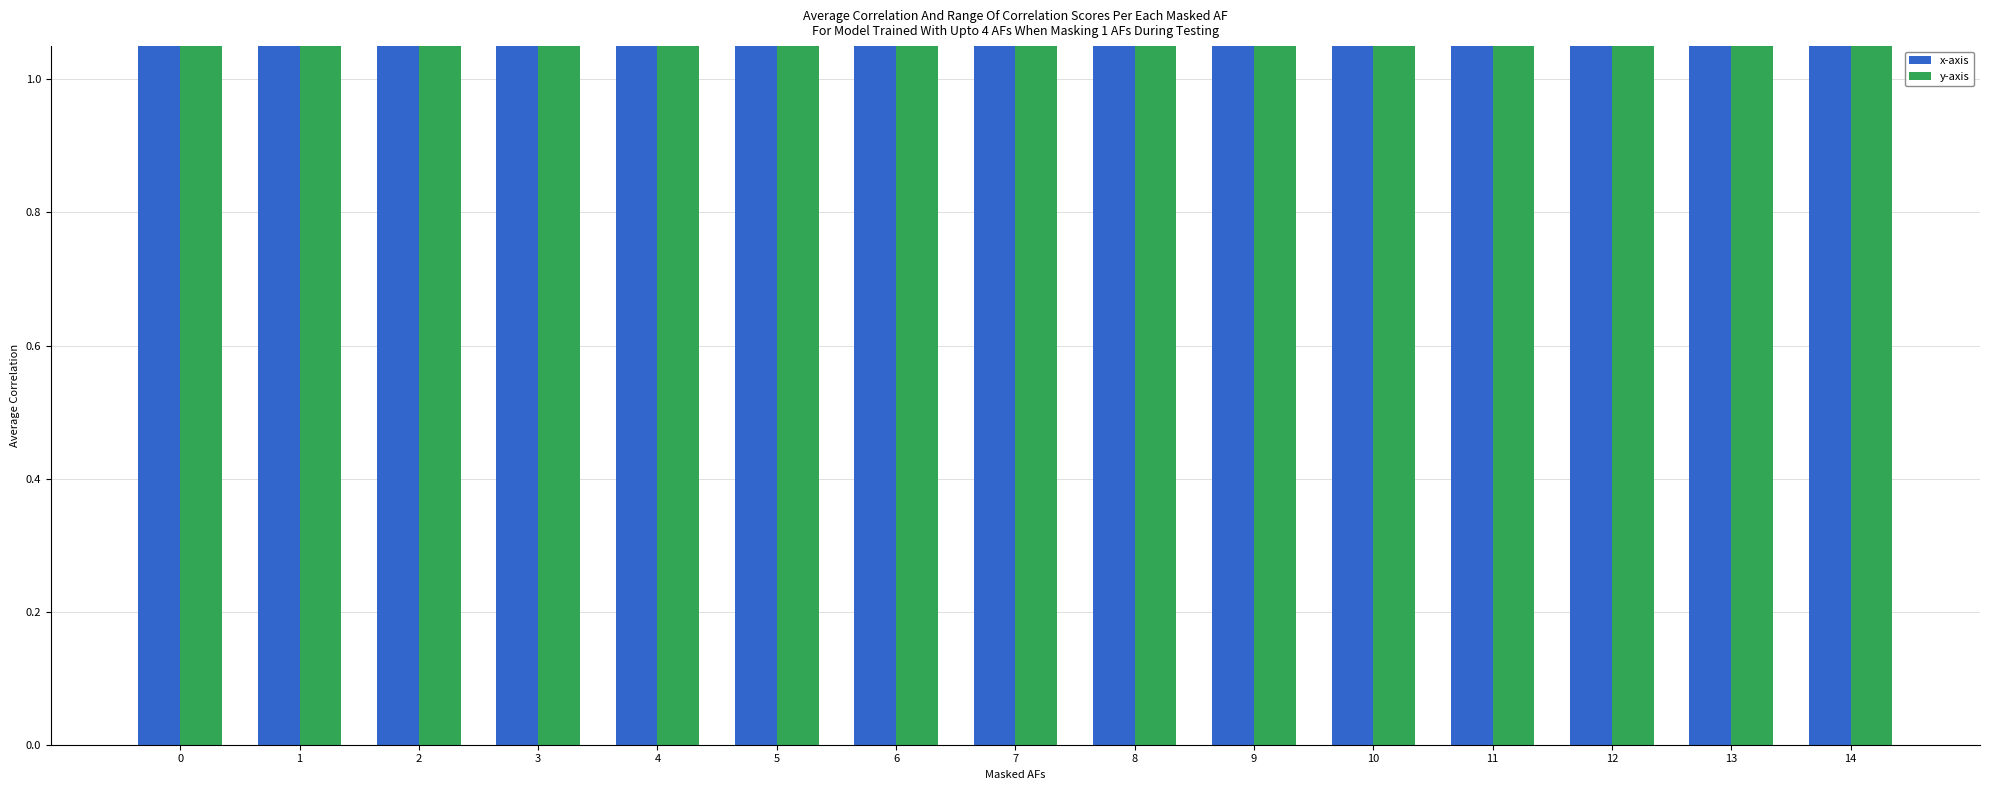

What is the difference between the highest and lowest values at 8?

195